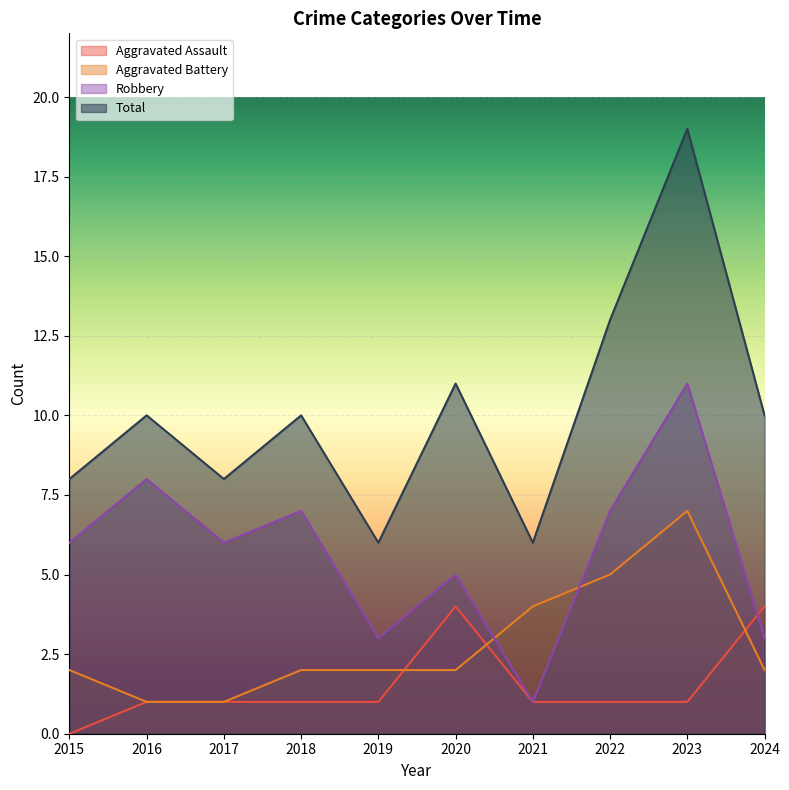

Where does the Robbery series first go above 6?

2016